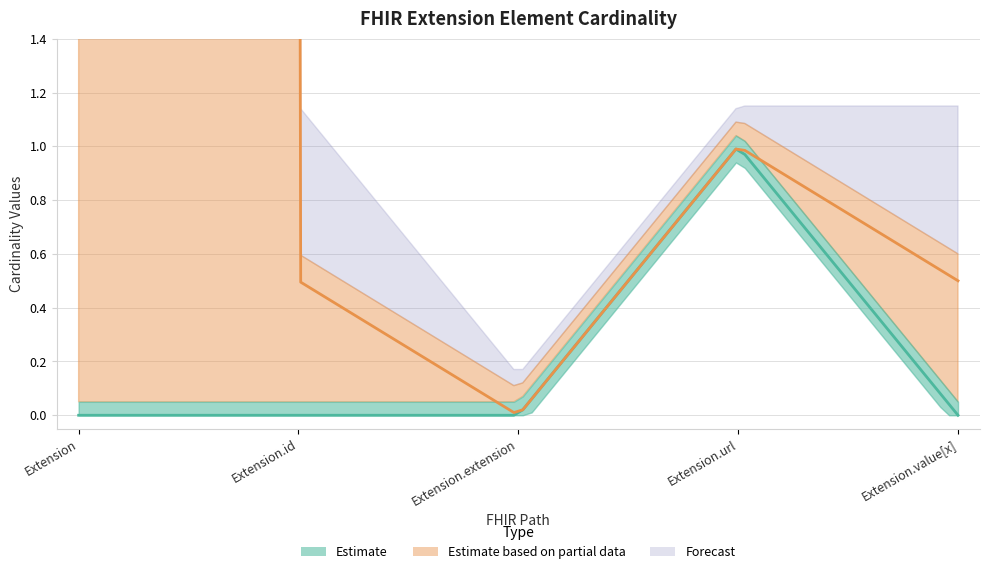

The Base Min series shows 1 at Extension.url. True or false?

False